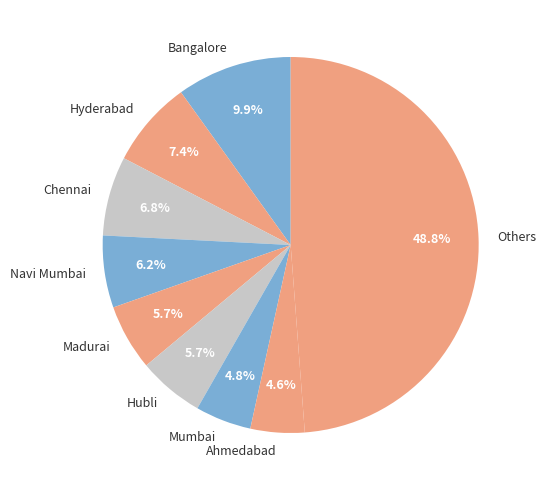

How many segments does this pie chart have?

9